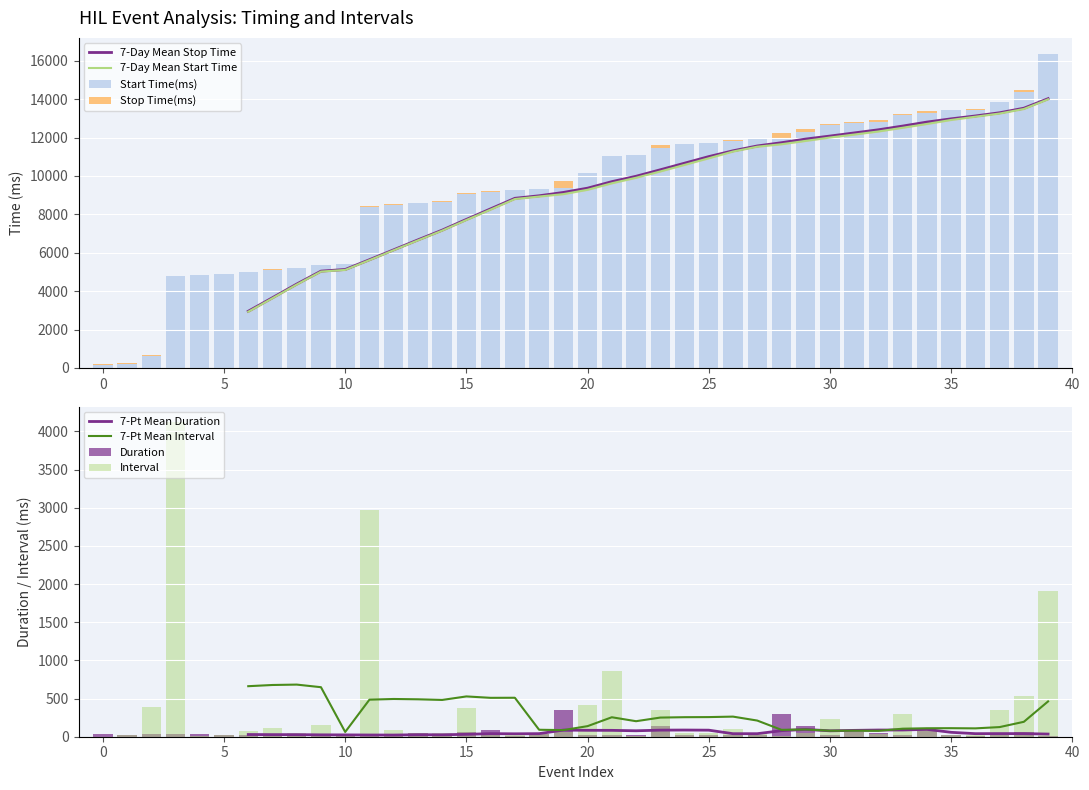

The value of Start Time(ms) at 29 is 21384.9. True or false?

False